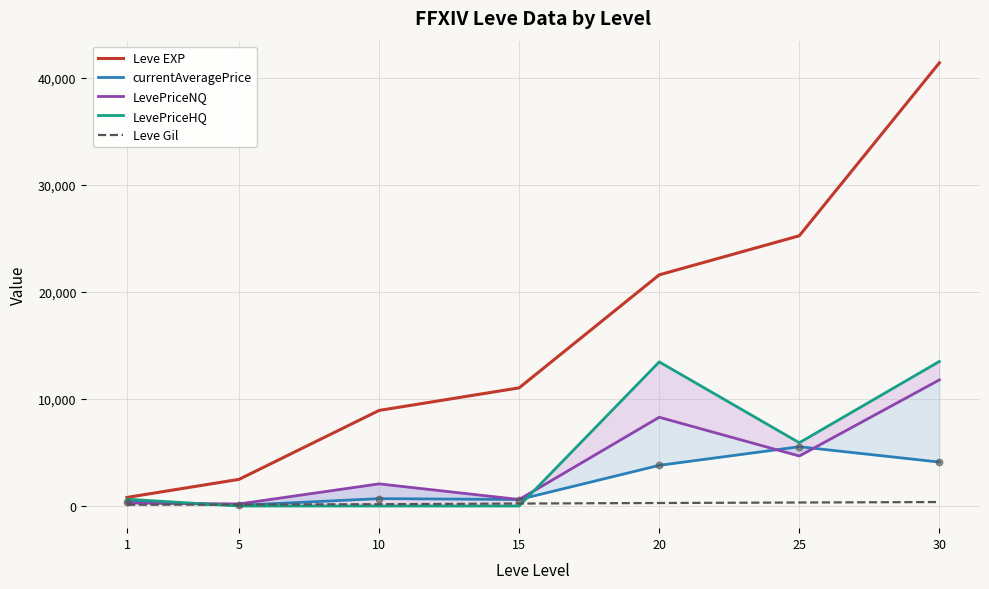

Which series contains the highest Y value?

Leve EXP